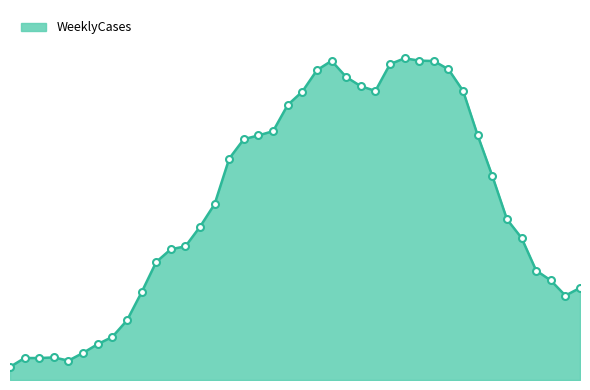

At which category does the chart reach its minimum across all series?

2022-10-02